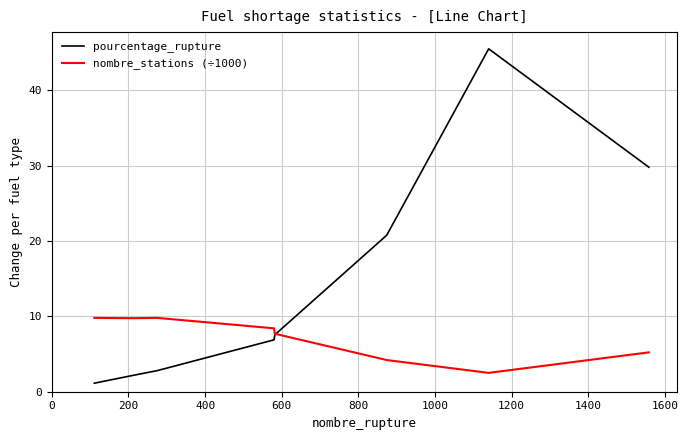

What is the lowest value of the pourcentage_rupture series?

1.1